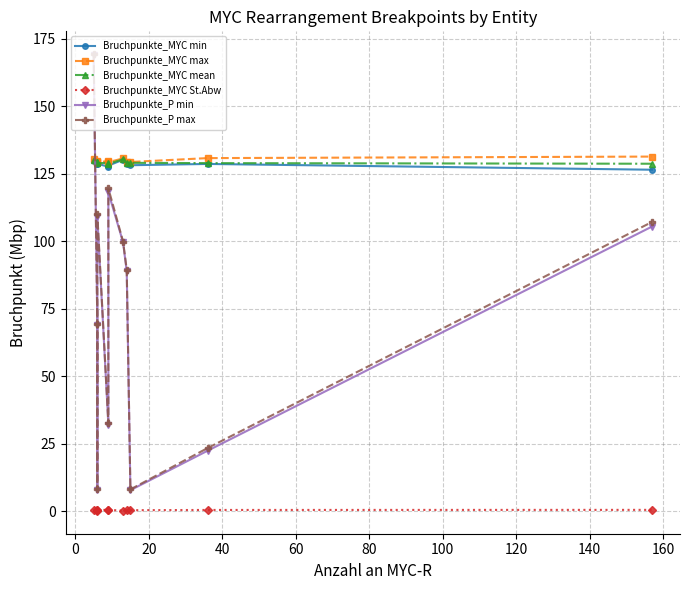

Which series changed the most between 40 and 100?

Bruchpunkte_P max